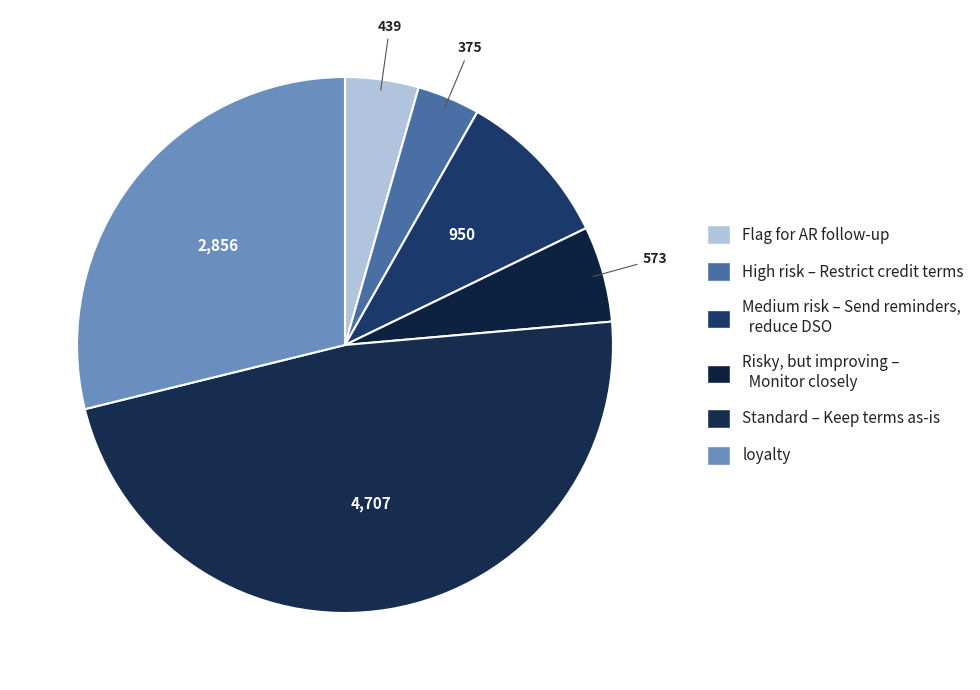

Do Standard – Keep terms as-is and High risk – Restrict credit terms together represent more than half of the pie?

Yes